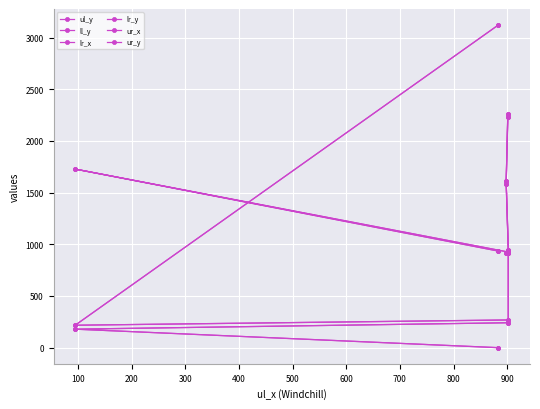

What is the value of the ur_y point at the 4th from the left?

916